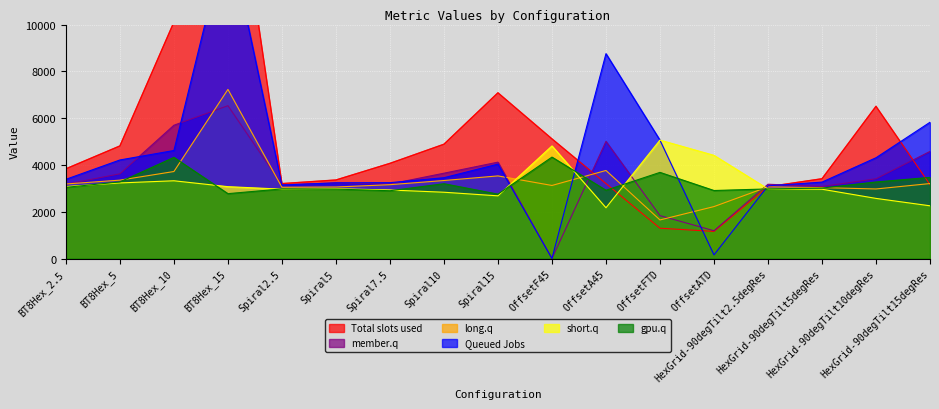

Reading right to left, transcribe all the data shown in this chart.

col_2: HexGrid-90degTilt15degRes=5826.4	HexGrid-90degTilt10degRes=4309.9	HexGrid-90degTilt5degRes=3269.9	HexGrid-90degTilt2.5degRes=3108.3	OffsetATD=161.4	OffsetFTD=5059.6	OffsetA45=8756.8	OffsetF45=7.5	Spiral15=4039.0	Spiral10=3457.4	Spiral7.5=3245.3	Spiral5=3238.0	Spiral2.5=3144.9	BT8Hex_15=14007.2	BT8Hex_10=4619.3	BT8Hex_5=4215.3	BT8Hex_2.5=3388.7
col_3: HexGrid-90degTilt15degRes=3207.7	HexGrid-90degTilt10degRes=2976.2	HexGrid-90degTilt5degRes=3033.9	HexGrid-90degTilt2.5degRes=3067.3	OffsetATD=2223.5	OffsetFTD=1653.3	OffsetA45=3766.8	OffsetF45=3126.0	Spiral15=3534.4	Spiral10=3337.4	Spiral7.5=3159.4	Spiral5=3060.0	Spiral2.5=3049.2	BT8Hex_15=7229.1	BT8Hex_10=3721.7	BT8Hex_5=3353.2	BT8Hex_2.5=3189.6
col_4: HexGrid-90degTilt15degRes=3161.7	HexGrid-90degTilt10degRes=6507.8	HexGrid-90degTilt5degRes=3413.3	HexGrid-90degTilt2.5degRes=3073.8	OffsetATD=1163.6	OffsetFTD=1299.6	OffsetA45=3207.7	OffsetF45=5116.7	Spiral15=7084.8	Spiral10=4887.9	Spiral7.5=4070.4	Spiral5=3360.2	Spiral2.5=3205.8	BT8Hex_15=18907.6	BT8Hex_10=10105.1	BT8Hex_5=4814.7	BT8Hex_2.5=3838.1
col_5: HexGrid-90degTilt15degRes=4579.9	HexGrid-90degTilt10degRes=3412.5	HexGrid-90degTilt5degRes=3081.0	HexGrid-90degTilt2.5degRes=3178.8	OffsetATD=1192.1	OffsetFTD=1838.0	OffsetA45=5009.9	OffsetF45=2.9	Spiral15=4122.0	Spiral10=3650.0	Spiral7.5=3186.3	Spiral5=3233.6	Spiral2.5=3153.8	BT8Hex_15=6534.5	BT8Hex_10=5699.2	BT8Hex_5=3624.1	BT8Hex_2.5=3179.2
col_6: HexGrid-90degTilt15degRes=2257.2	HexGrid-90degTilt10degRes=2573.4	HexGrid-90degTilt5degRes=2965.3	HexGrid-90degTilt2.5degRes=2978.3	OffsetATD=4413.4	OffsetFTD=5064.8	OffsetA45=2173.6	OffsetF45=4815.3	Spiral15=2683.0	Spiral10=2836.6	Spiral7.5=2932.7	Spiral5=2988.4	Spiral2.5=2968.7	BT8Hex_15=3074.8	BT8Hex_10=3326.3	BT8Hex_5=3234.4	BT8Hex_2.5=3080.6
col_7: HexGrid-90degTilt15degRes=3470.9	HexGrid-90degTilt10degRes=3275.5	HexGrid-90degTilt5degRes=3014.7	HexGrid-90degTilt2.5degRes=2978.3	OffsetATD=2910.4	OffsetFTD=3685.1	OffsetA45=2921.5	OffsetF45=4337.7	Spiral15=2754.8	Spiral10=3200.7	Spiral7.5=2901.1	Spiral5=2971.2	Spiral2.5=2978.9	BT8Hex_15=2776.3	BT8Hex_10=4325.4	BT8Hex_5=3277.8	BT8Hex_2.5=3045.7